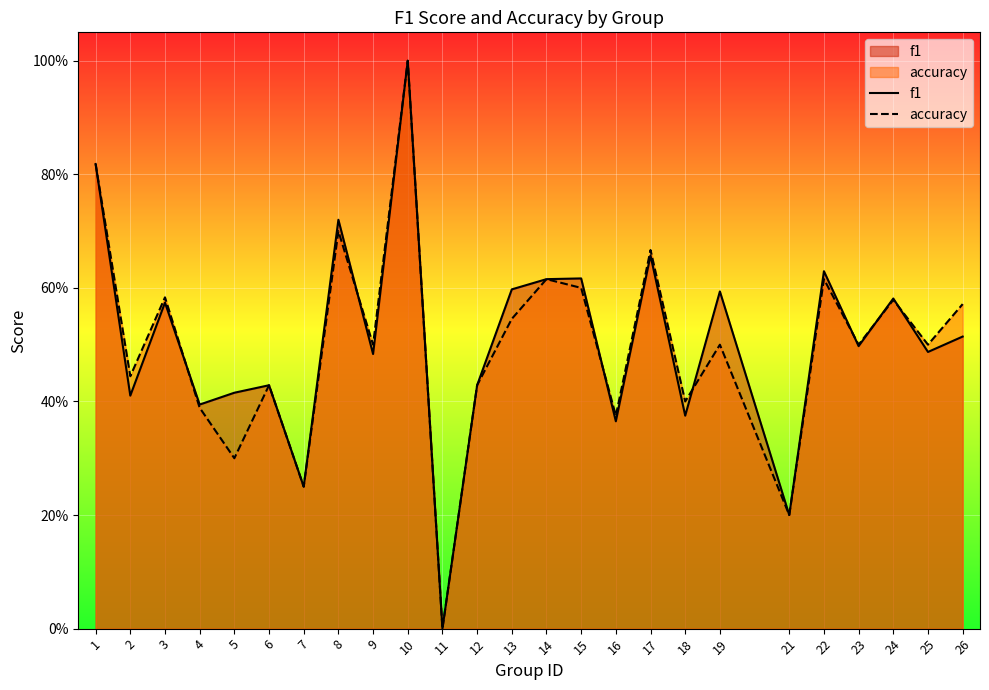

What are all the series names shown in the legend?

f1, accuracy